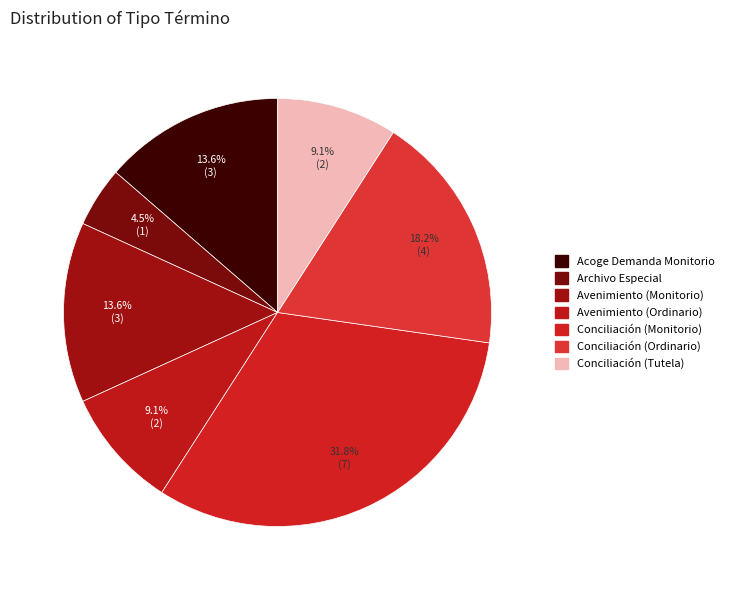

What is the ratio of the value at Conciliación (Ordinario) to the value at Conciliación (Tutela)?

2.0